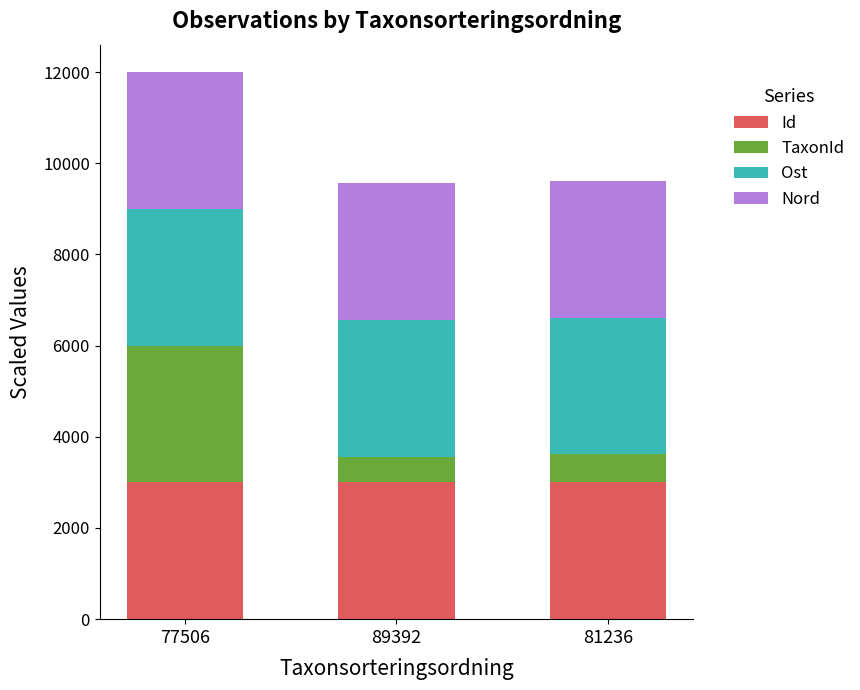

What is the minimum value for Id?

3000.0